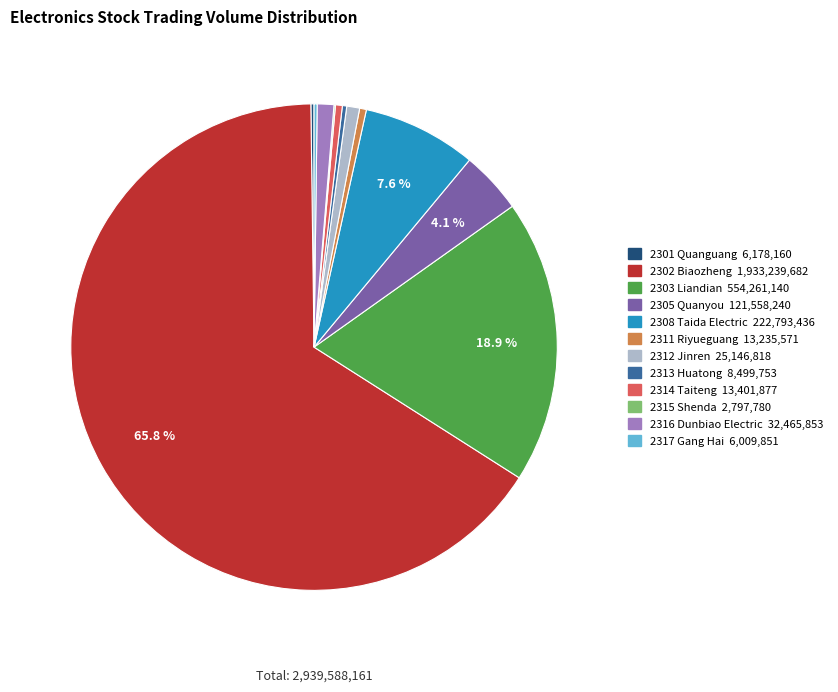

Which has a higher value, 2305 or 2303?

2303